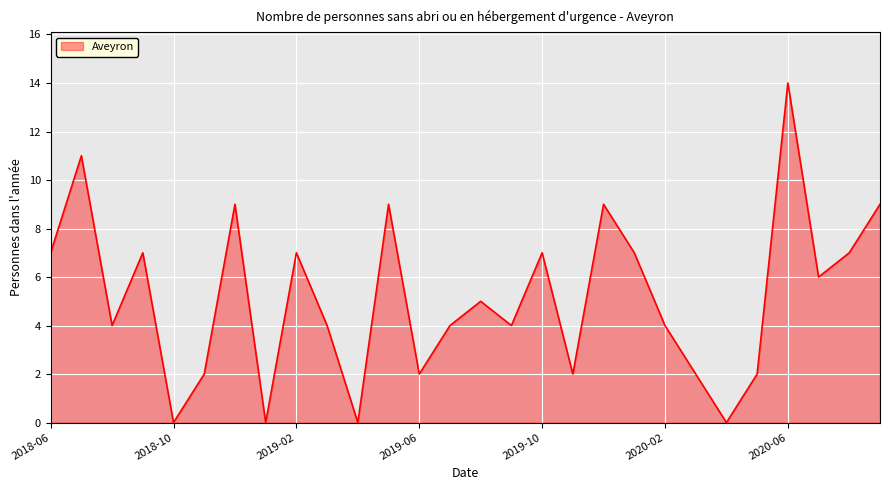

What is the greatest value displayed?

14